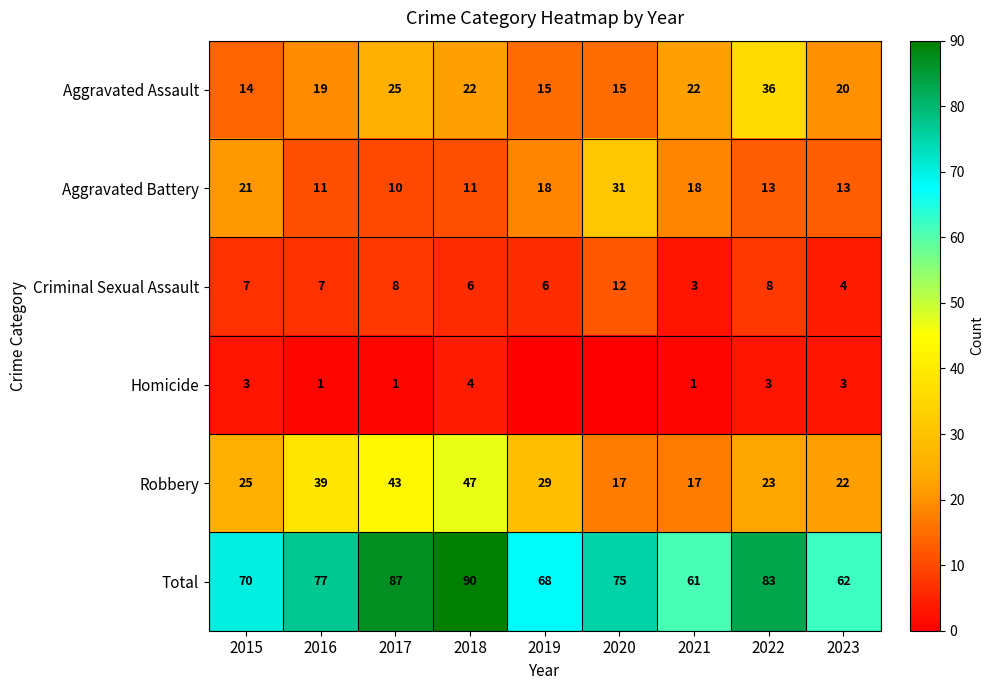

At which label is Aggravated Assault closest to 25?

2017